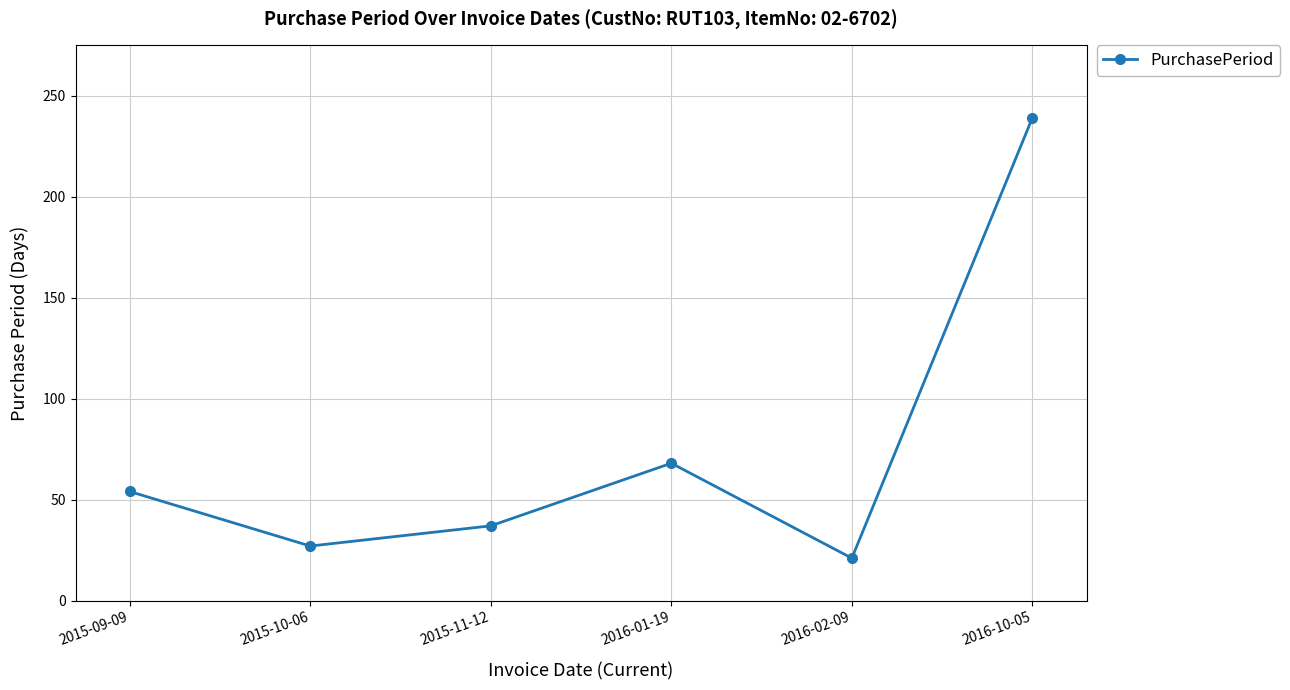

True or false: there are more than 2 points higher than both neighbors.

False